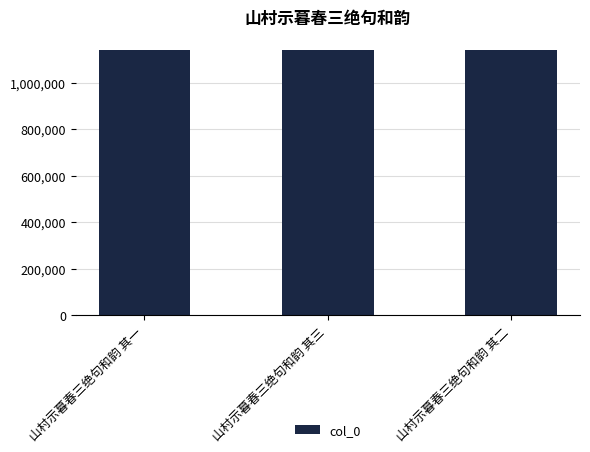

Does the chart contain stacked bars?

No